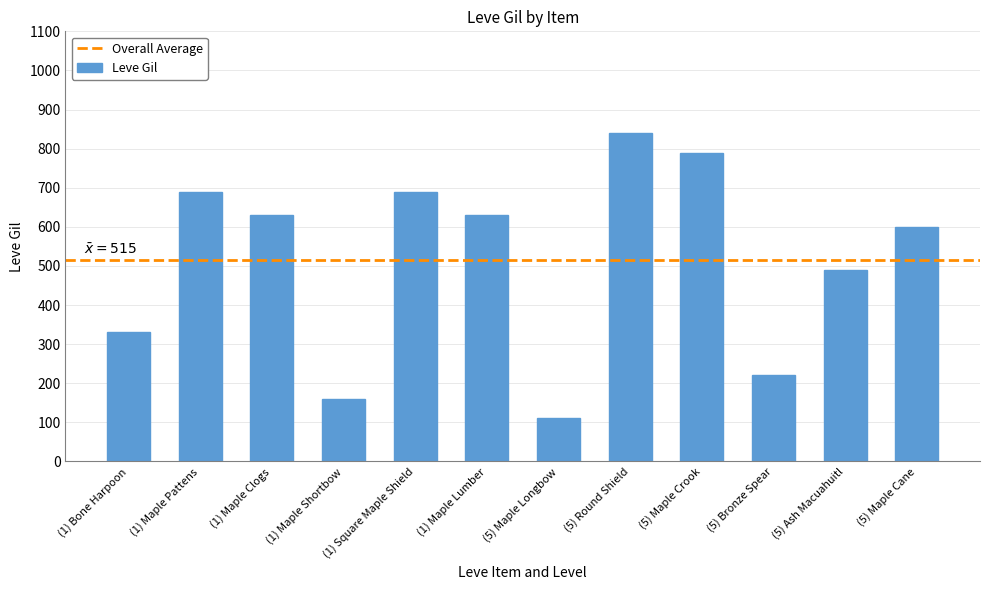

What is the difference between the maximum and minimum values?

730